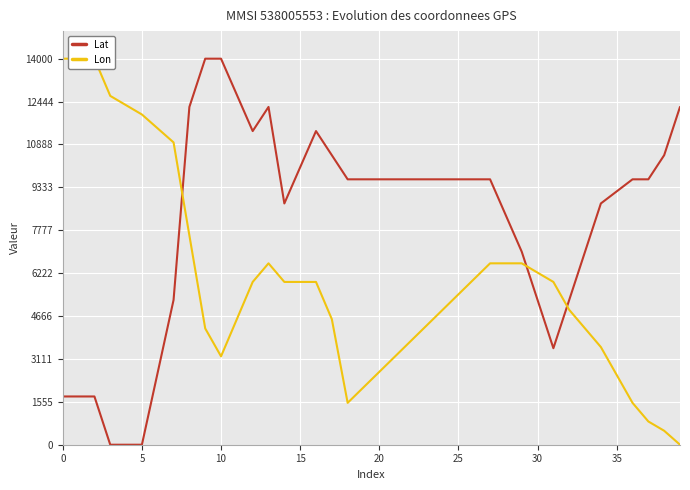

The Lon series shows 3053.9 at 29. True or false?

False